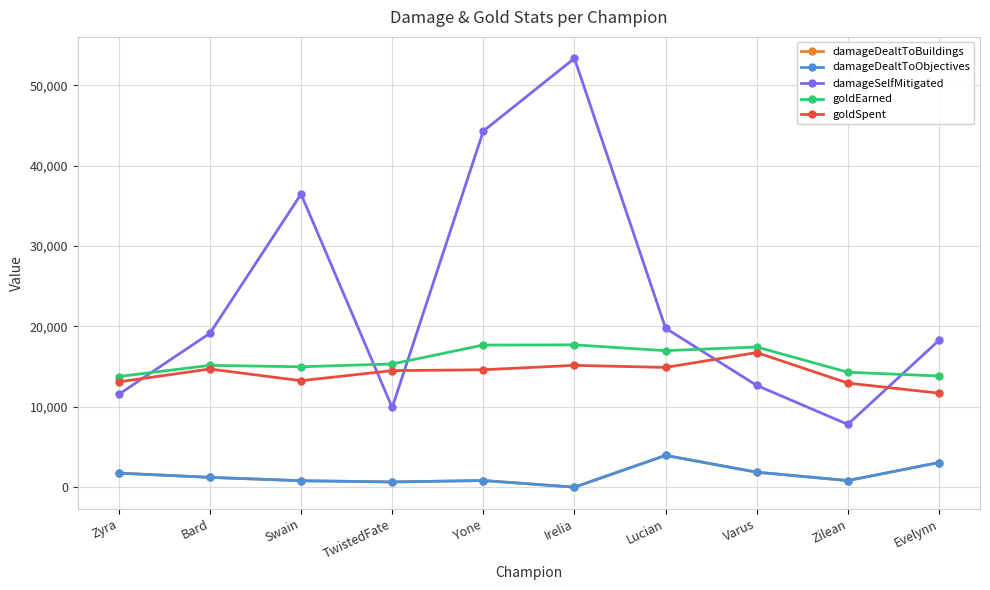

Is it true that goldEarned equals 15330 at TwistedFate?

True